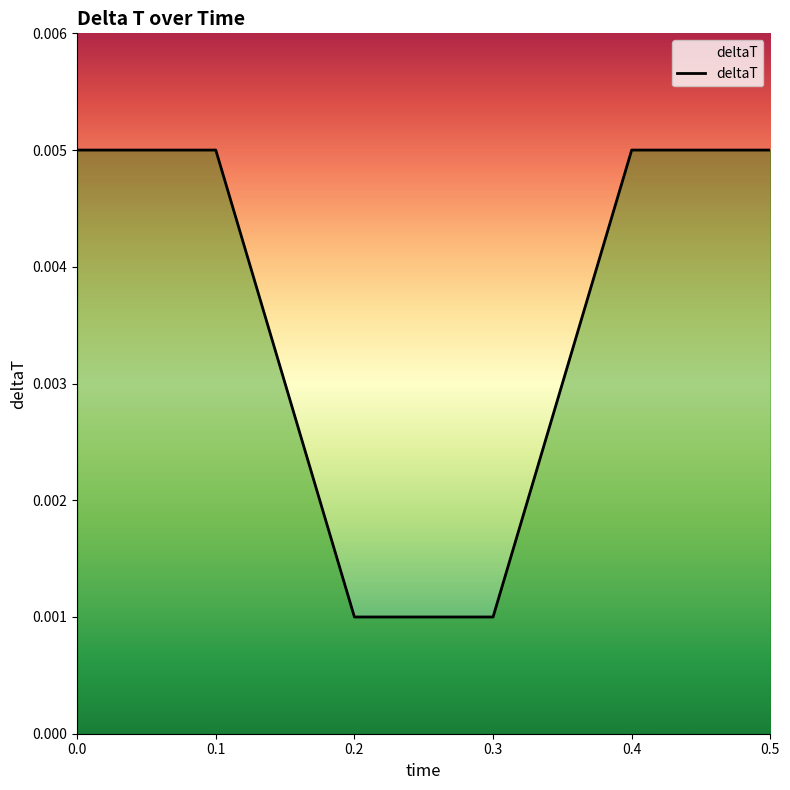

How many values are between 0 and 1?

6